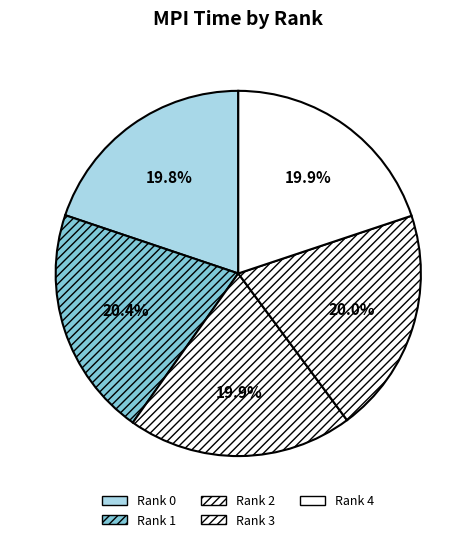

Count the number of slices in the pie.

5